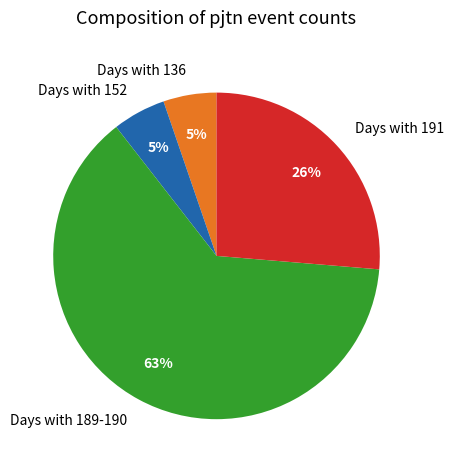

Combined, do Days with 191 and Days with 189-190 account for over 50%?

Yes